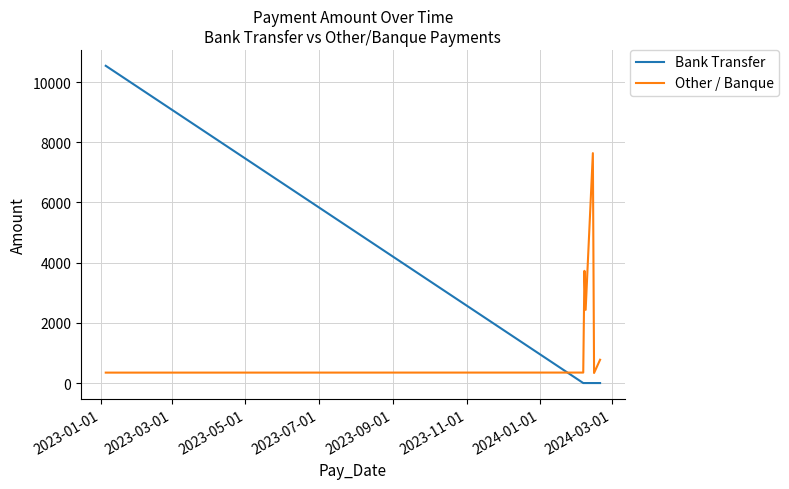

What is the maximum value for Other / Banque?

7638.5